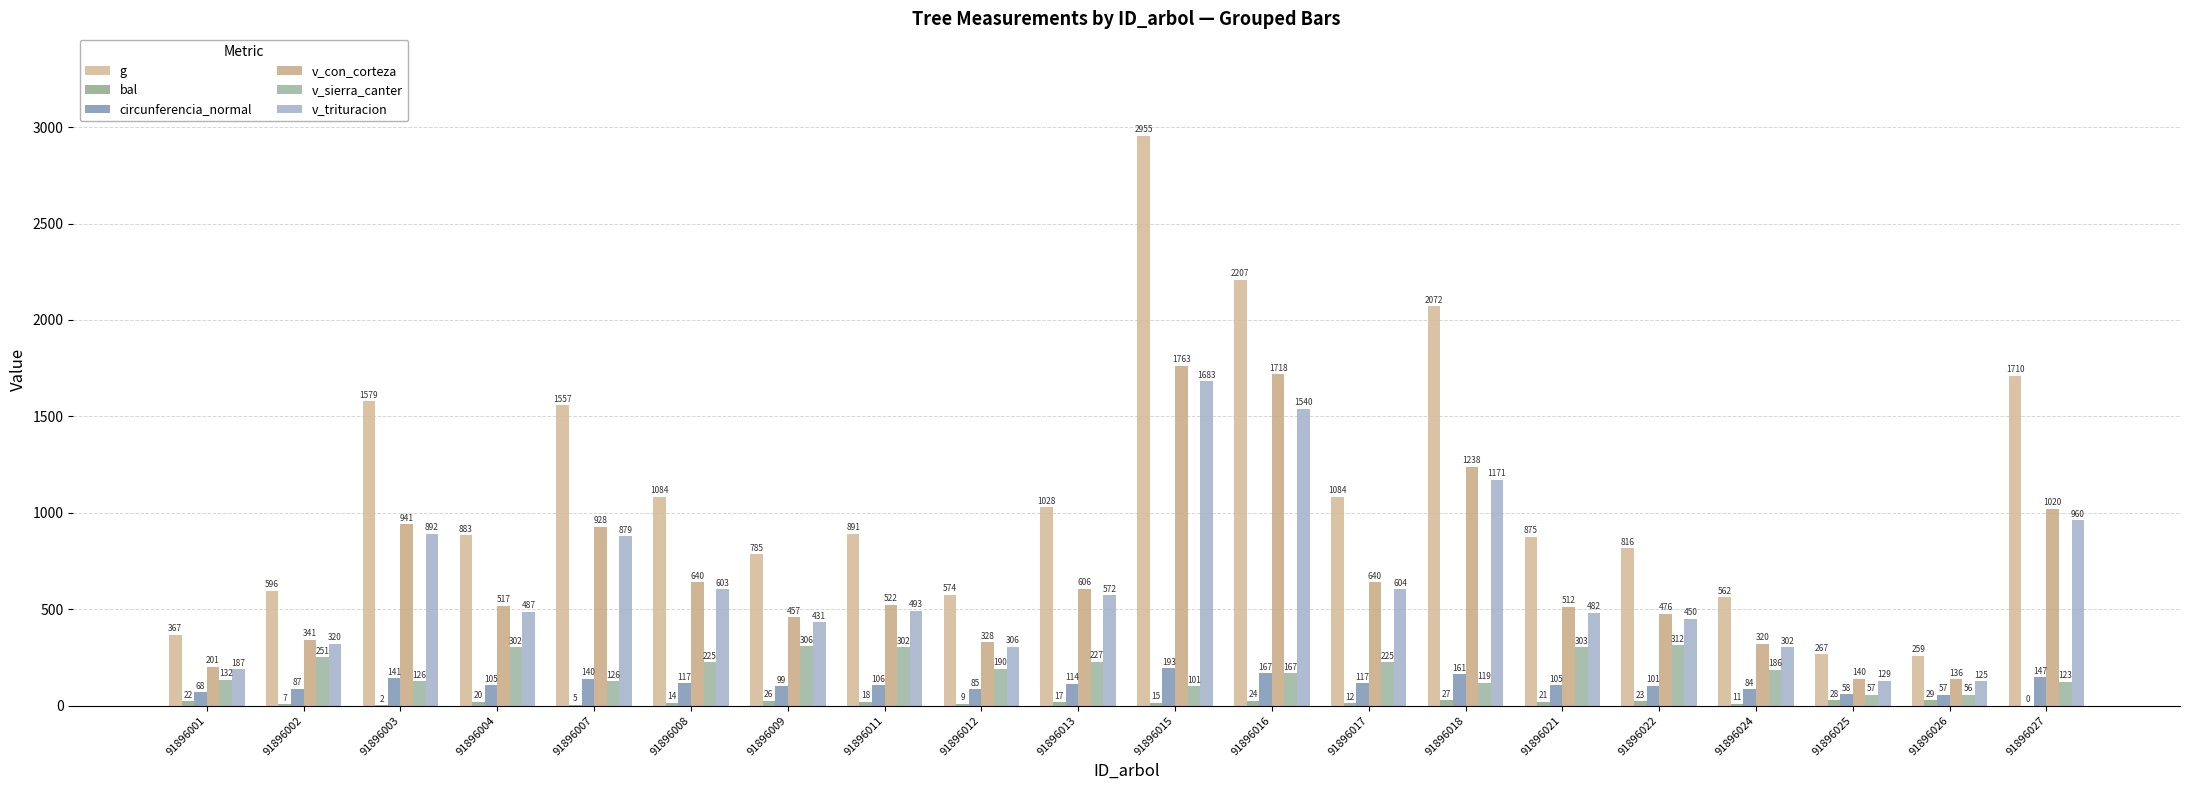

Reading right to left, transcribe all the data shown in this chart.

g: 1709.7	259.3	266.6	562.1	815.7	874.9	2071.8	1083.8	2207.1	2954.5	1028.2	574.0	891.4	785.2	1083.7	1557.1	882.8	1578.5	596.4	367.2
bal: 0.0	28.6	27.8	10.6	23.3	20.9	26.7	12.4	24.5	15.4	16.9	8.8	18.4	25.6	13.9	4.7	19.7	2.4	6.8	22.1
circunferencia_normal: 146.6	57.1	57.9	84.0	101.2	104.8	161.3	116.7	166.5	192.7	113.7	84.9	105.8	99.3	116.7	139.9	105.3	140.8	86.6	67.9
v_con_corteza: 1019.9	136.0	140.3	320.4	476.0	512.2	1237.7	640.0	1718.3	1763.2	606.1	327.8	522.4	457.3	639.9	927.7	517.1	940.7	341.5	201.3
v_sierra_canter: 123.3	55.8	57.4	186.0	312.2	303.5	119.0	225.4	167.4	100.7	227.4	189.5	301.6	306.4	225.3	125.8	302.4	125.6	250.7	132.5
v_trituracion: 960.0	125.3	128.5	302.1	450.4	482.1	1170.8	603.5	1539.5	1682.5	571.7	306.1	492.5	431.1	603.4	878.9	487.1	892.1	320.3	187.2